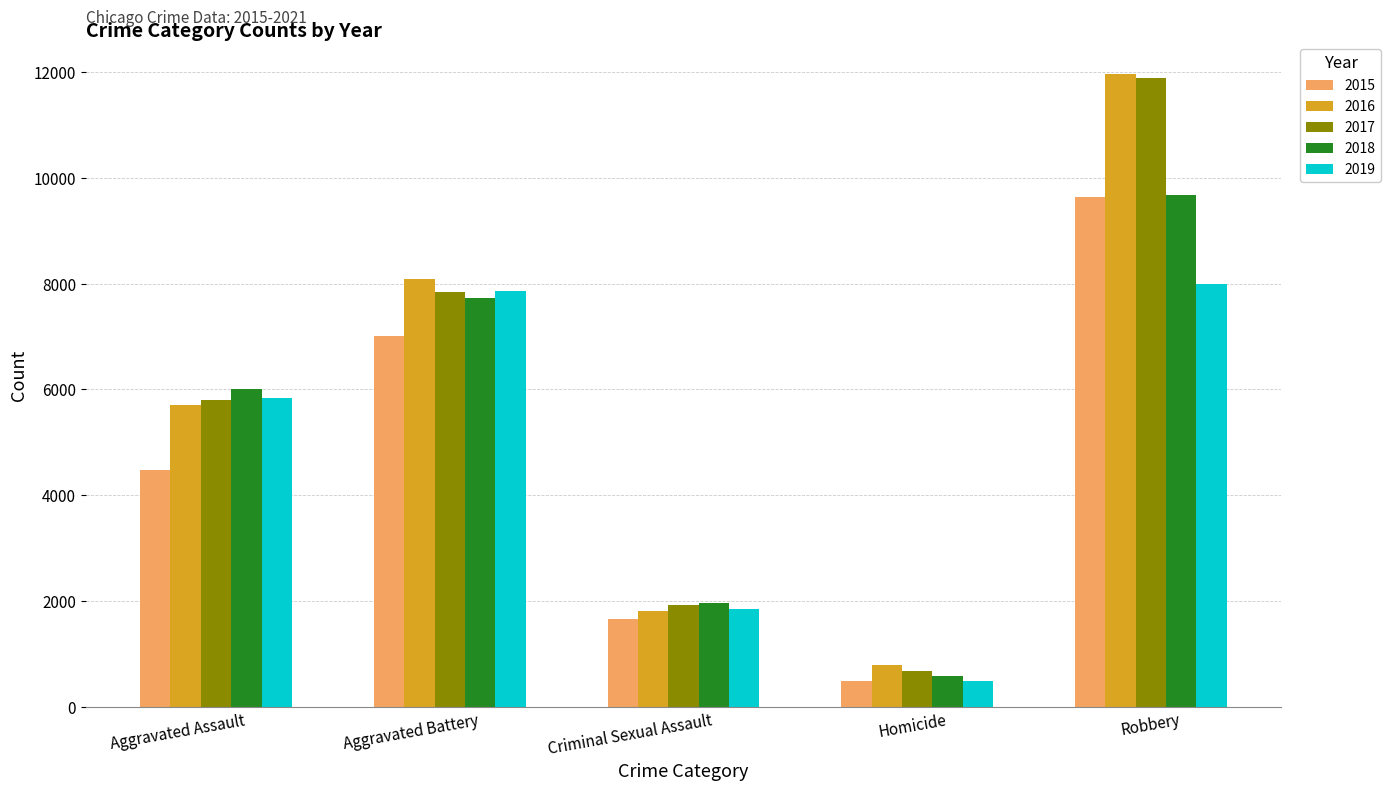

The 2017 series shows 1066 at Criminal Sexual Assault. True or false?

False